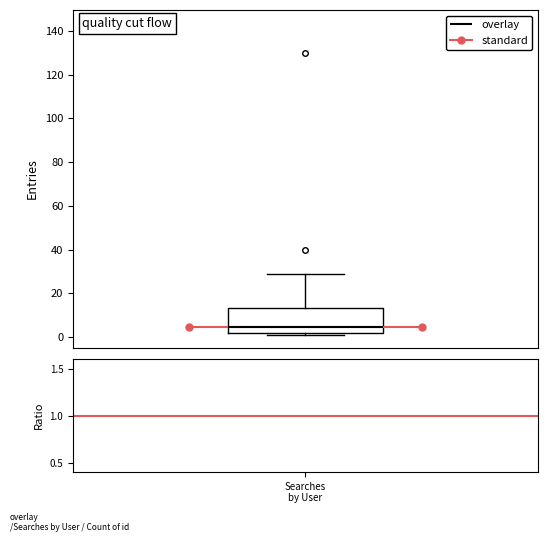

Read this box plot against the y-axis: the position of the median line, the range covered by the box, and the ends of both whiskers. The values are not printed on the chart, so give them approximately, as read against the axis.

median 4, box 2 to 14, whiskers 2 (just below the box's lower edge) to 30